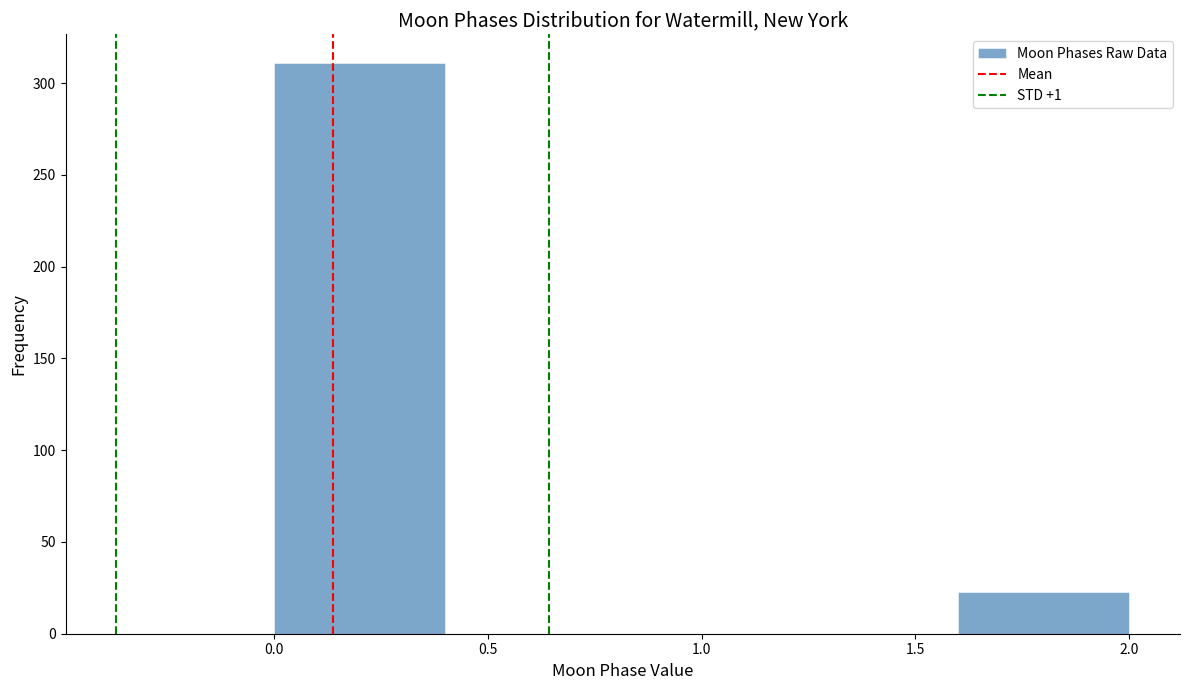

Reading left to right, list every bar in this chart as the range it spans on the x-axis followed by its height. The values are not printed on the chart, so give them approximately, as read against the axis.

0.0 to 0.4: 310
0.4 to 0.8: 0
0.8 to 1.2: 0
1.2 to 1.6: 0
1.6 to 2.0: 25